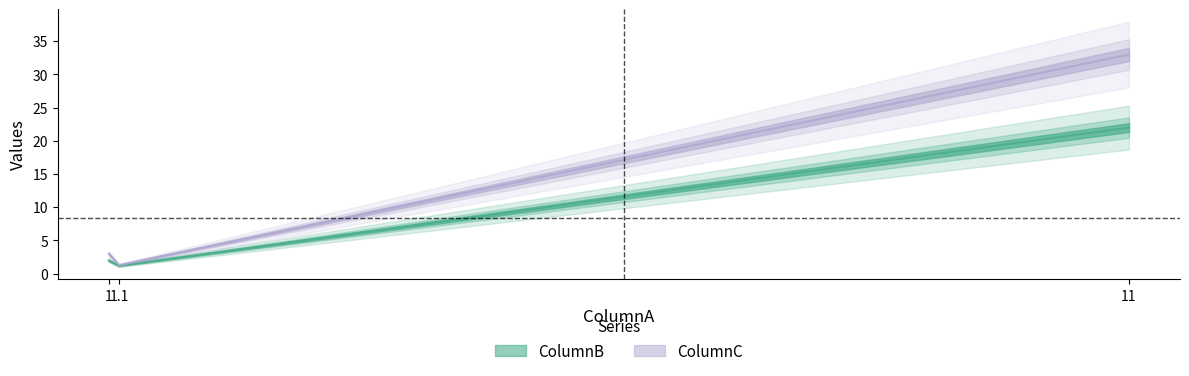

Does the chart have visible grid lines?

No